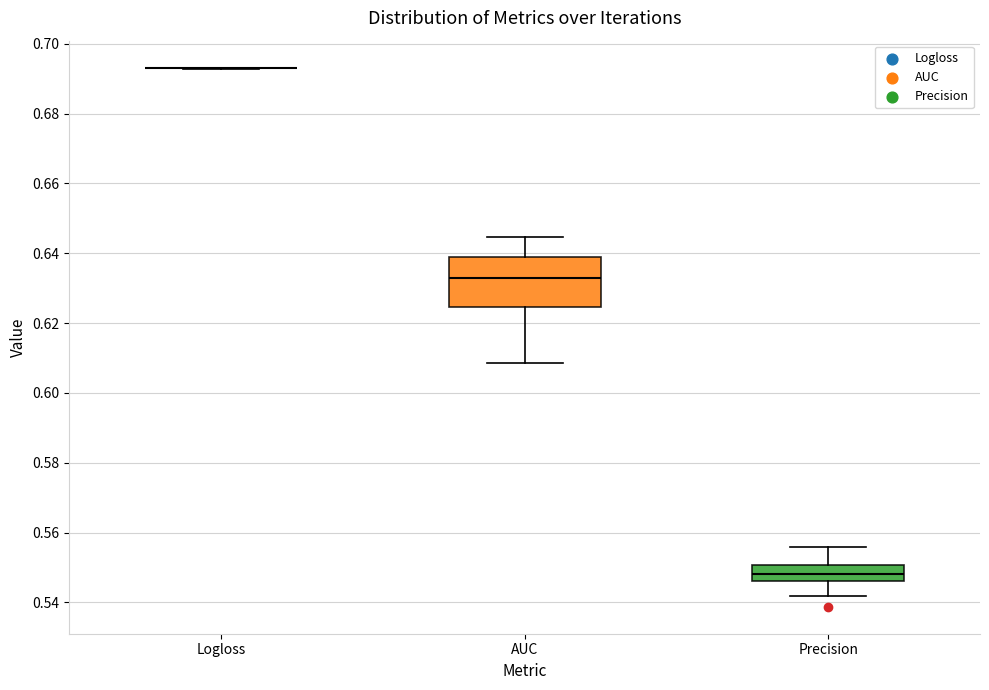

Reading left to right, read every box against the y-axis: the position of its median line, the range the box covers, and the ends of its whiskers. The values are not printed on the chart, so give them approximately, as read against the axis.

Logloss: box collapsed to a line at 0.694, whiskers 0.692 to 0.694
AUC: median 0.632, box 0.624 to 0.638, whiskers 0.608 to 0.644
Precision: median 0.548, box 0.546 to 0.550, whiskers 0.542 to 0.556